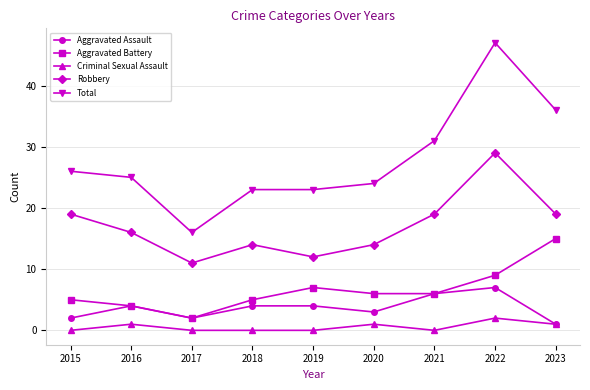

How many values in the Robbery series are below 16?

4